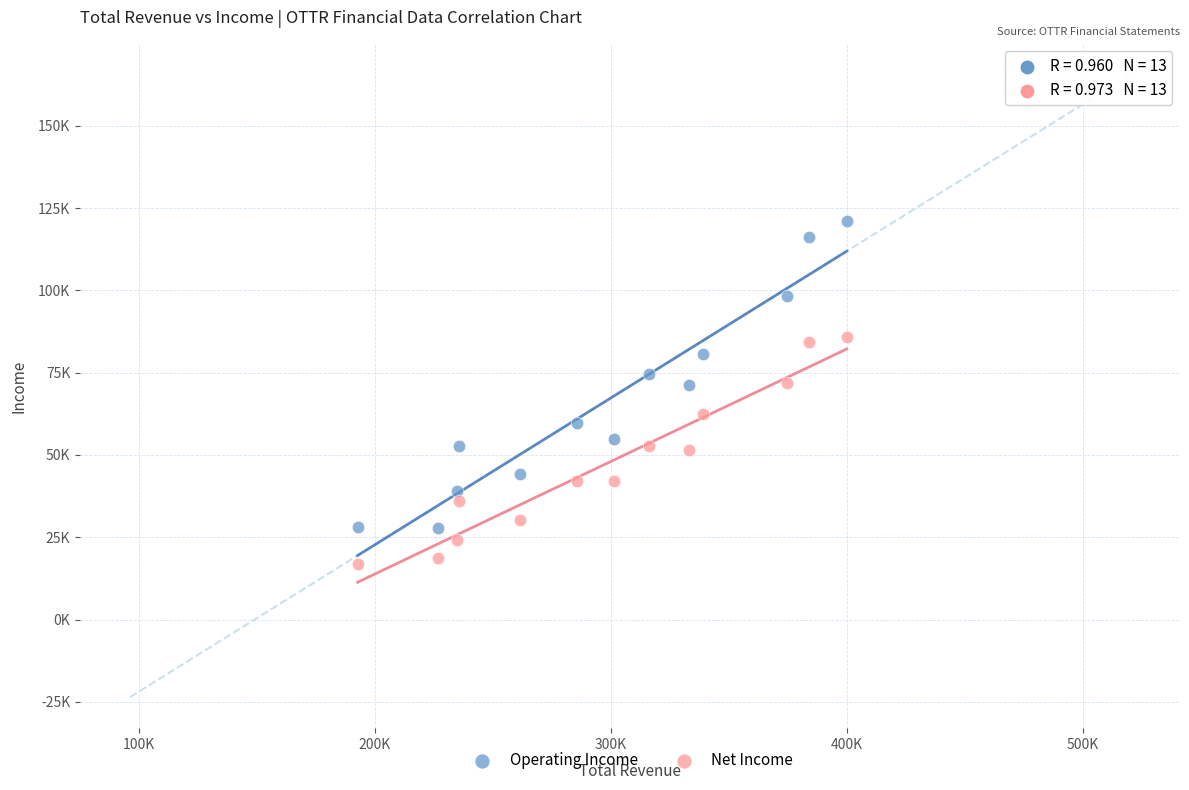

What are all the series names shown in the legend?

Operating Income, Net Income